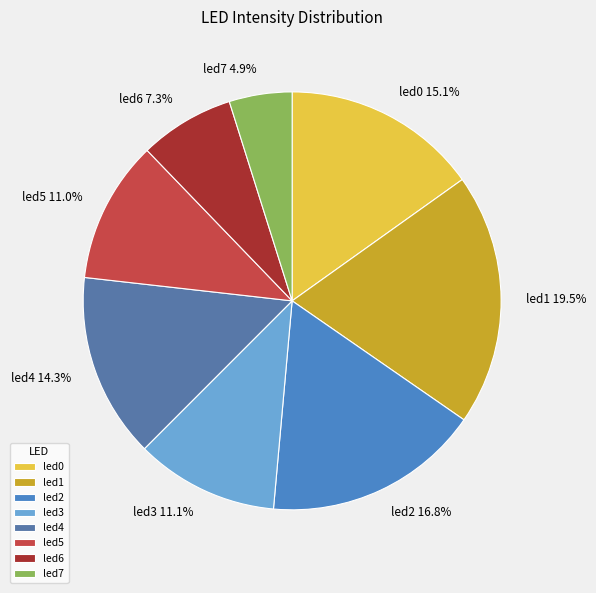

To the nearest percent, what portion does led6 represent?

7%